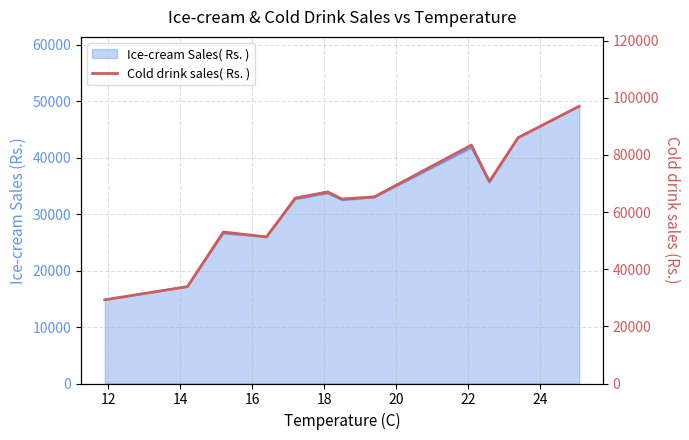

How many interior local peaks (higher than both neighbors) does the data have?

3